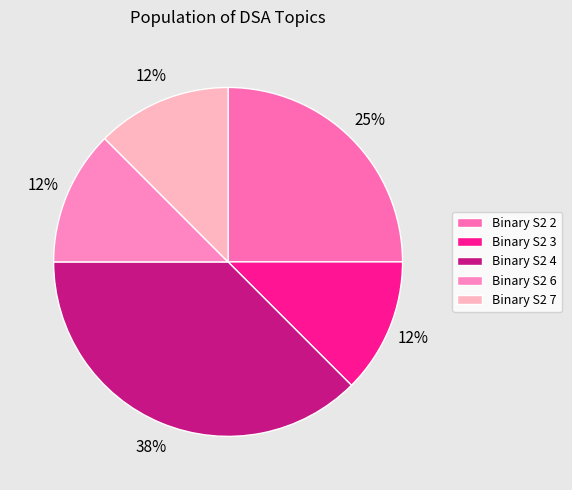

What percentage do Binary S2 6 and Binary S2 2 together represent?

37.5%